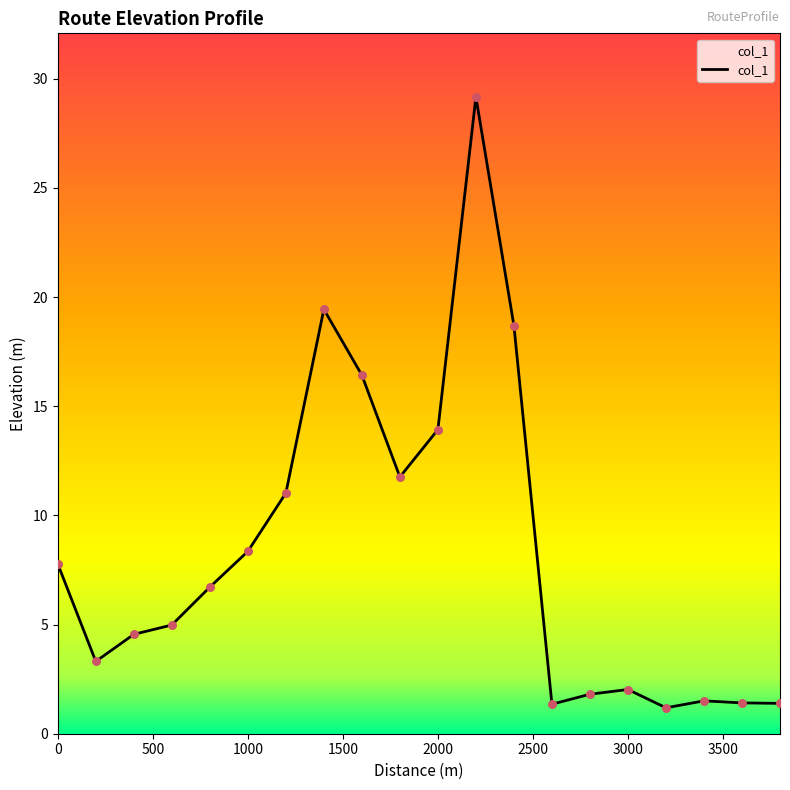

What is the difference between the maximum and minimum values?

28.0